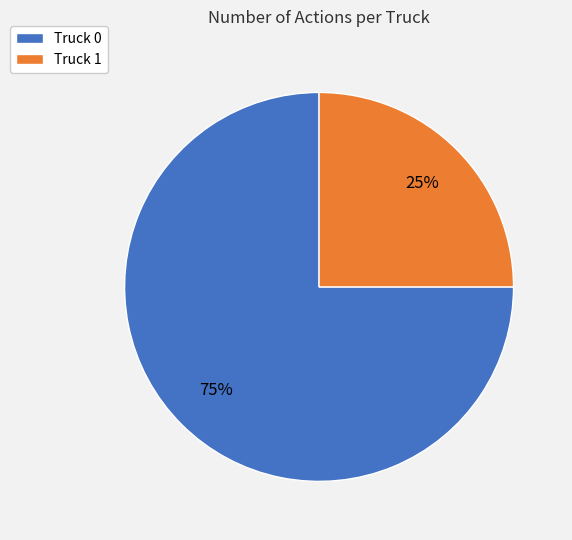

Combined, do Truck 0 and Truck 1 account for over 50%?

Yes